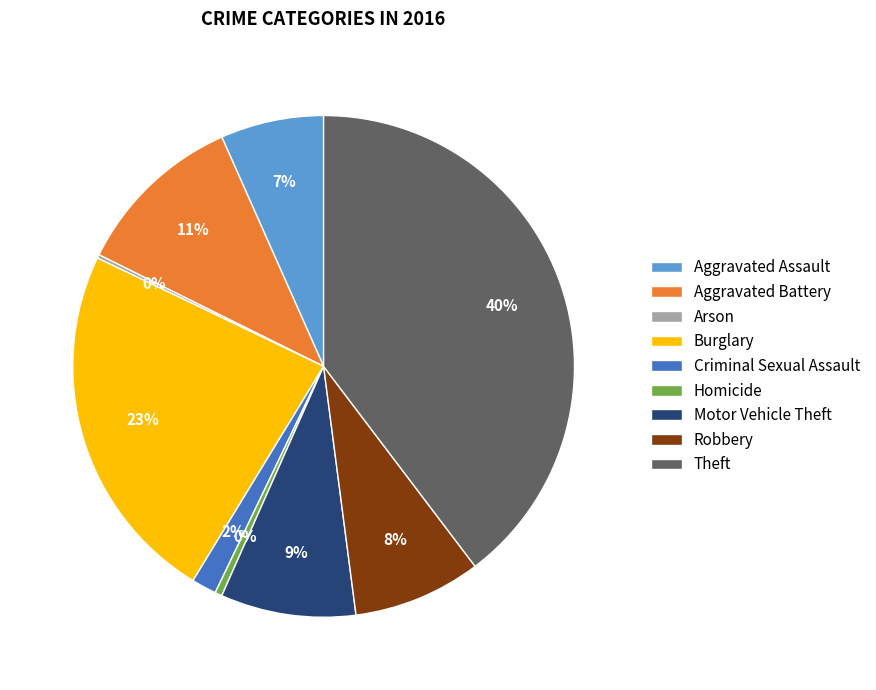

Is there a majority slice in this chart?

No